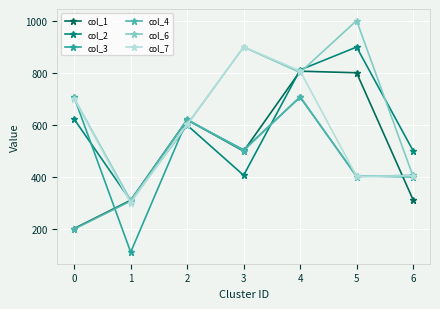

What is the value of the col_6 point at the 1st from the left?

703